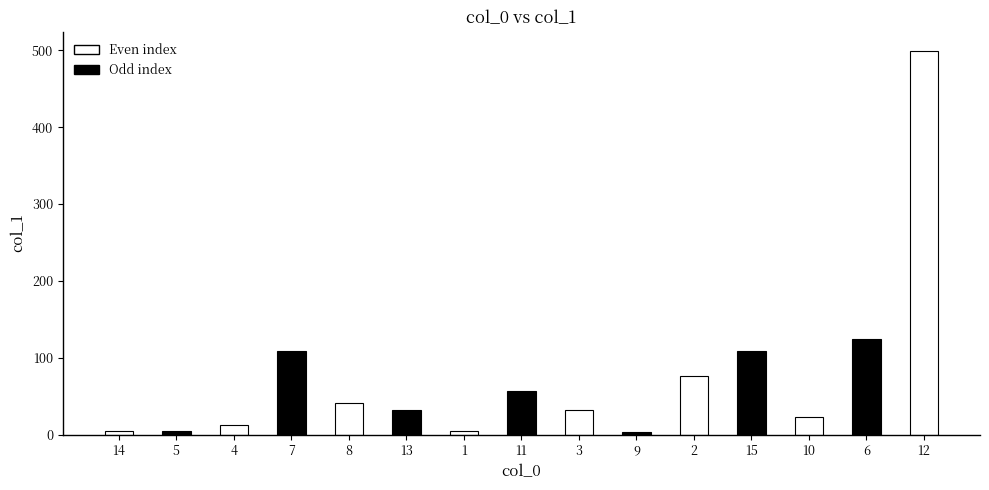

What is the label of the 4th bar from the right?

15